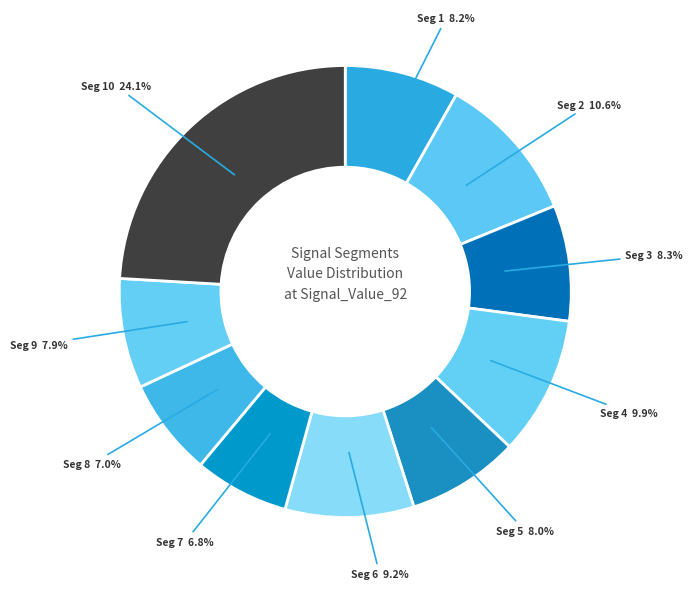

What portion of the pie excludes Seg 9?

92.1%